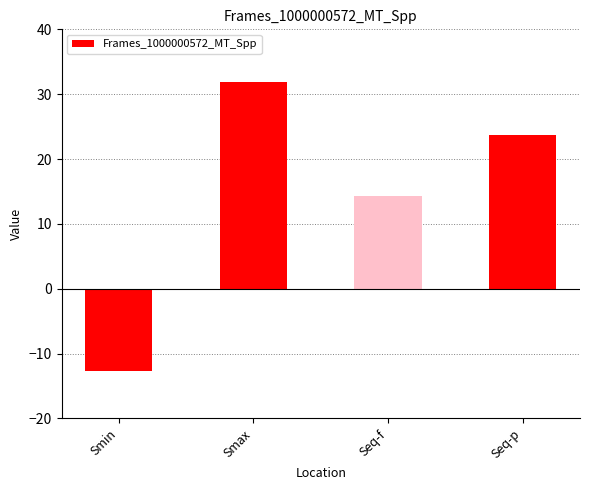

List the labels in order of value, smallest first.

Smin, Seq-f, Seq-p, Smax